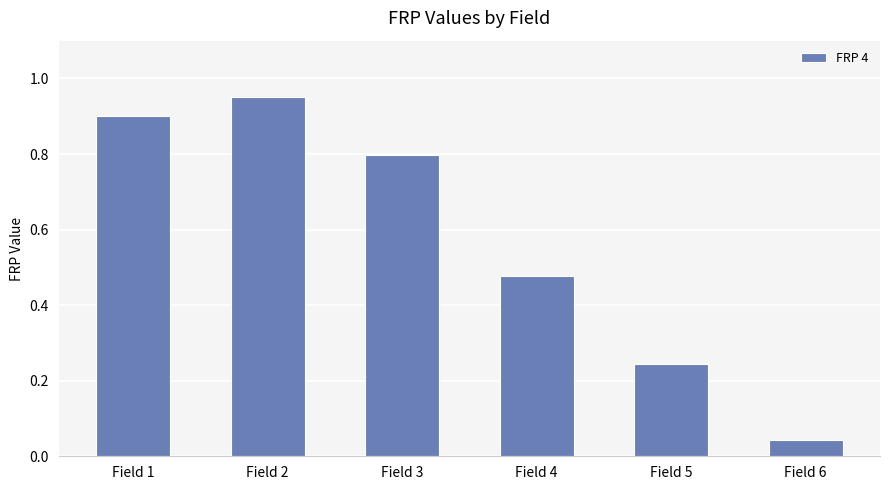

Are the bars horizontal?

No